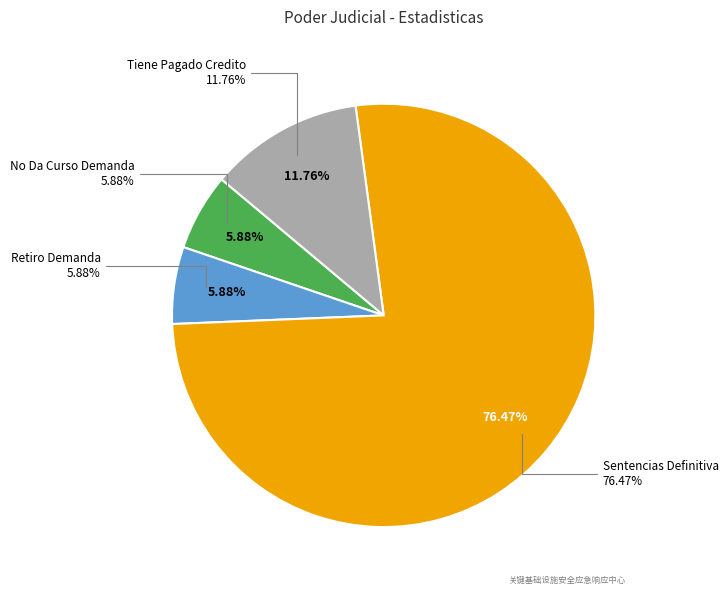

Is there any slice that represents more than half of the pie?

Yes